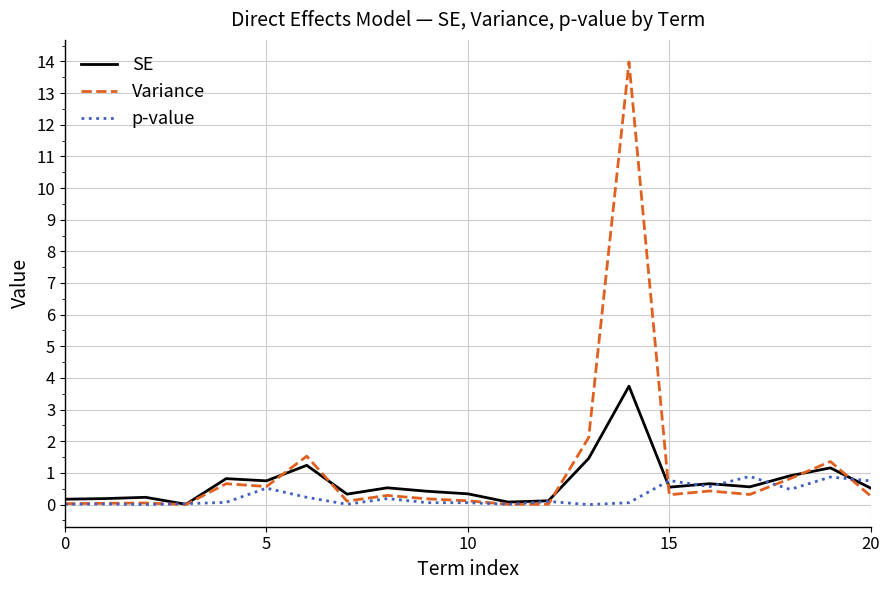

What is the difference between the maximum and minimum values in the p-value series?

0.9